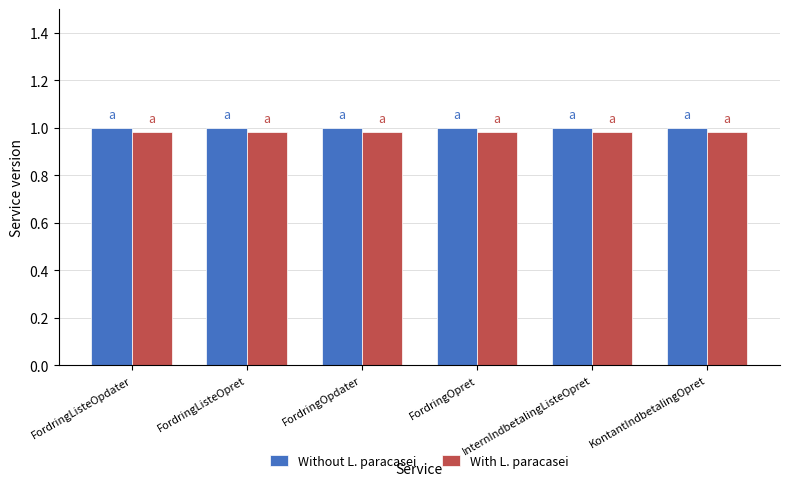

How many bars are there in total?

12